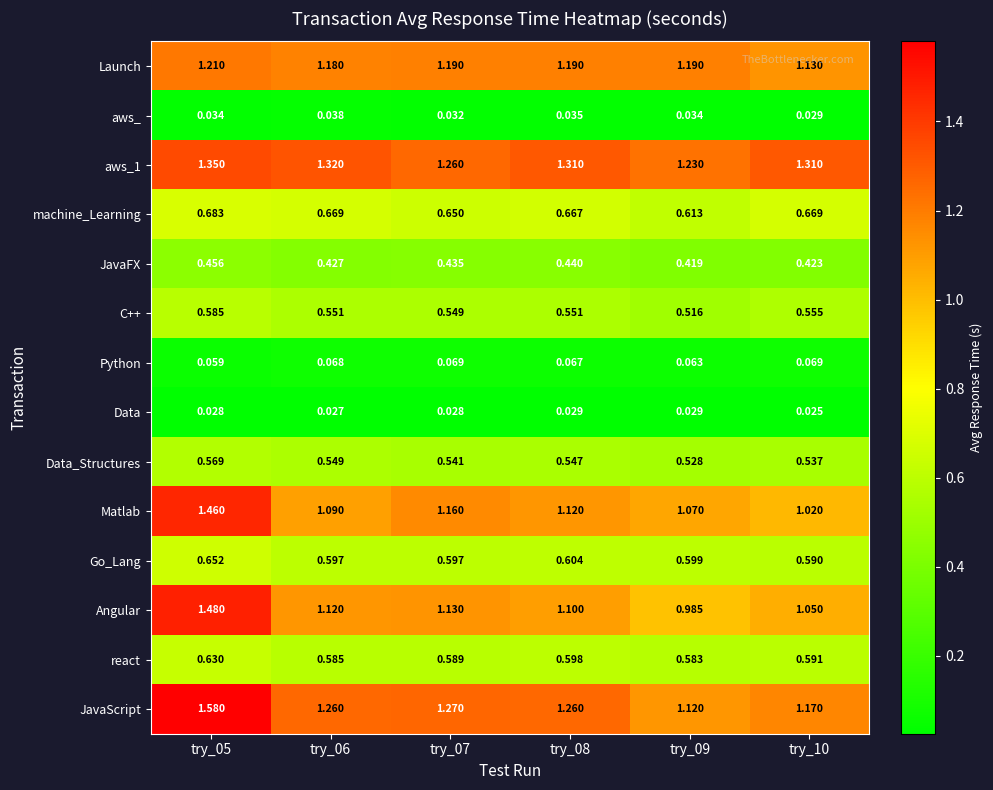

Is the value of Go_Lang at try_05 greater than the value of machine_Learning at try_09?

Yes